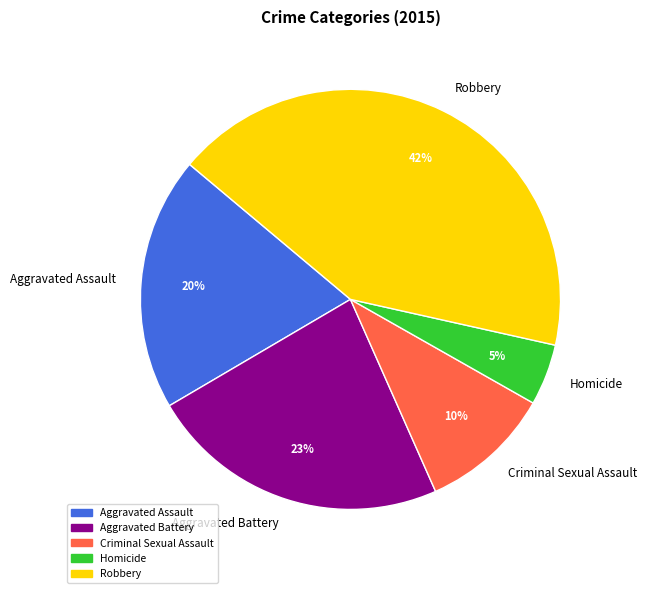

Rank the categories by value from lowest to highest.

Homicide, Criminal Sexual Assault, Aggravated Assault, Aggravated Battery, Robbery